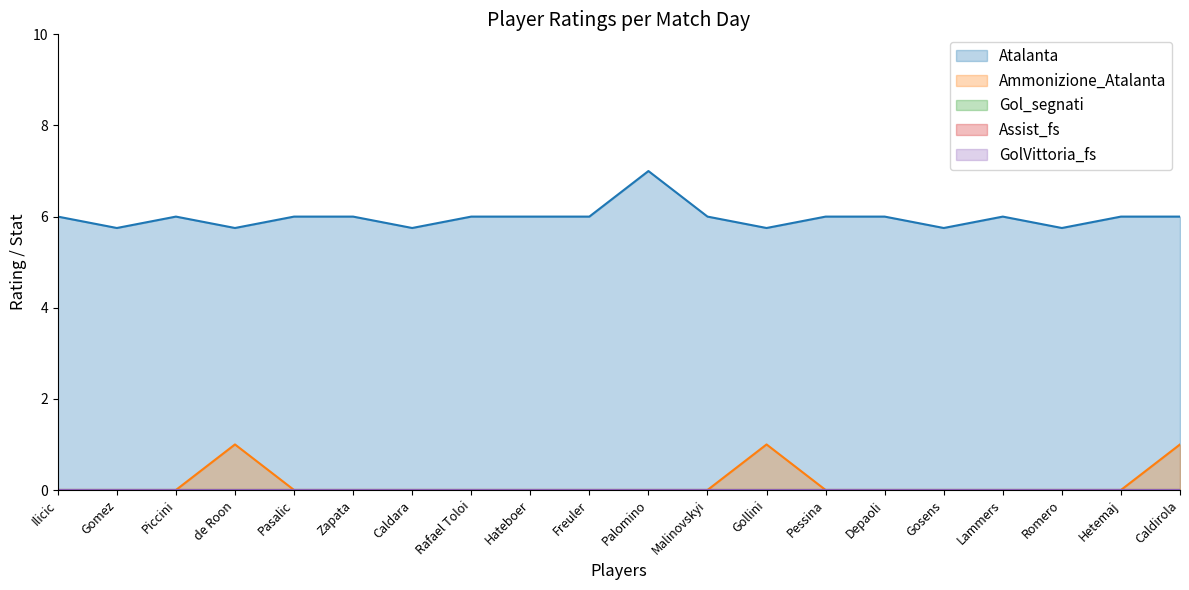

Read the Ammonizione_Atalanta value at de Roon.

1.0